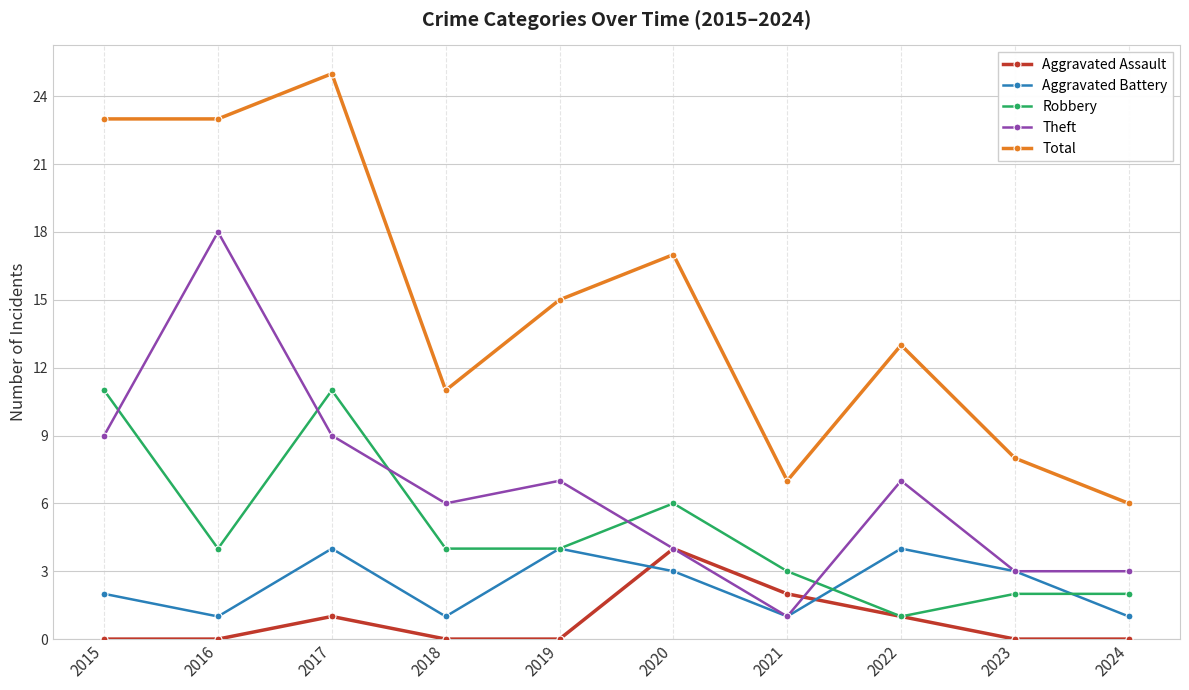

How many distinct data groups are displayed?

5